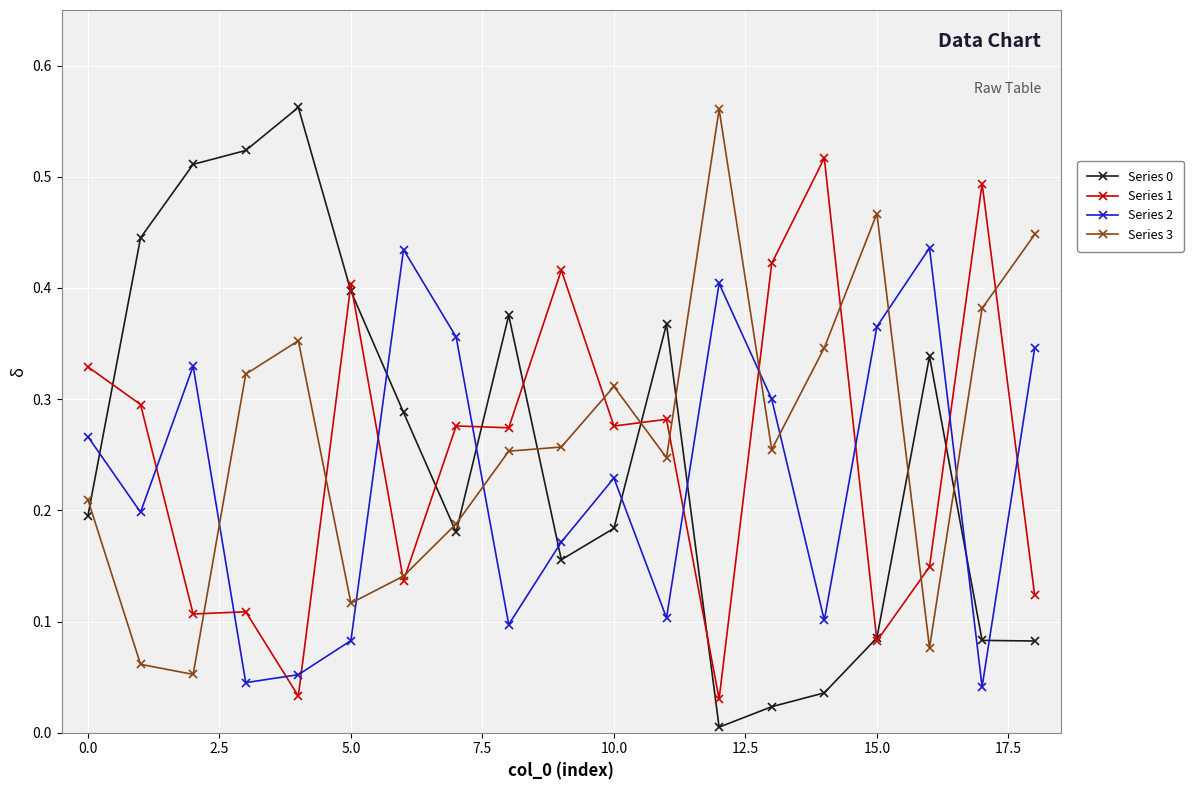

Which series ends up on top after the final intersection of Series 3 and Series 1?

Series 3